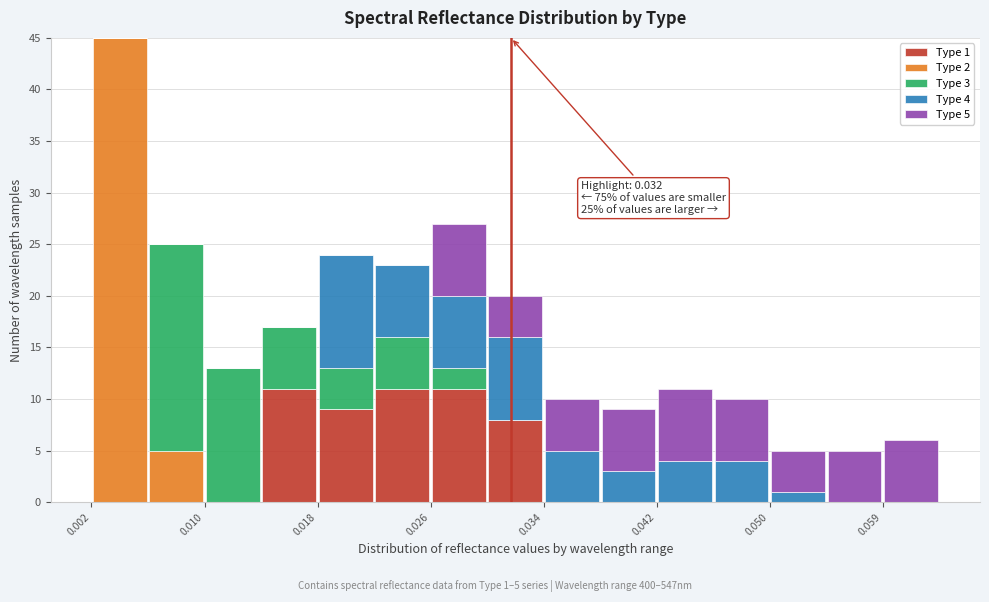

Which range on the x-axis has the tallest stacked bar (by total height)?

0.002 to 0.006